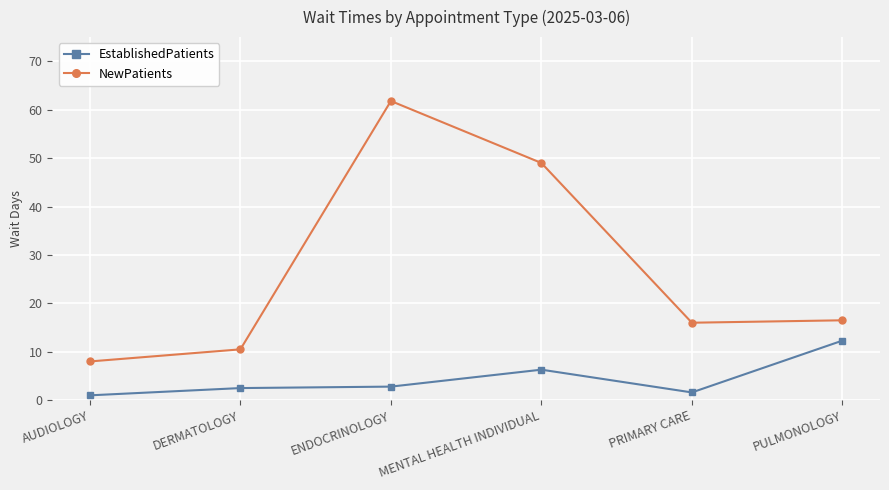

Where is the first local minimum for NewPatients?

PRIMARY CARE